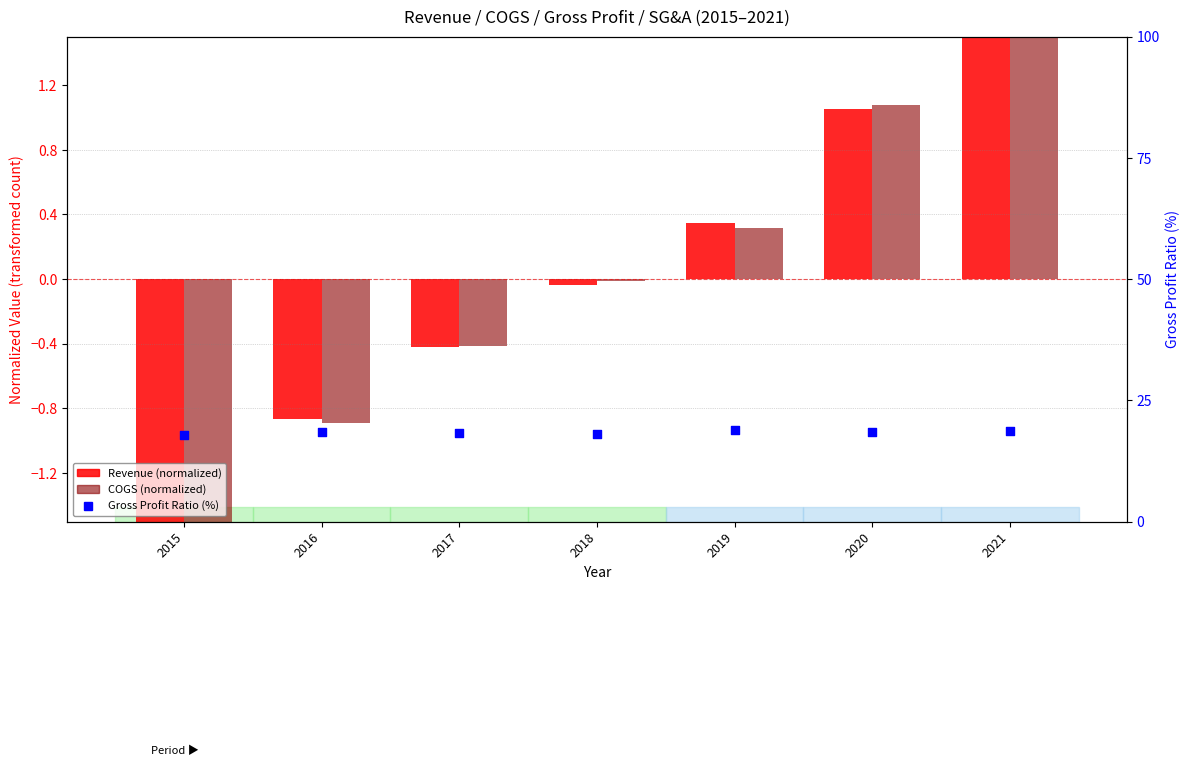

Which series contains the highest Y value?

Gross Profit Ratio (%)